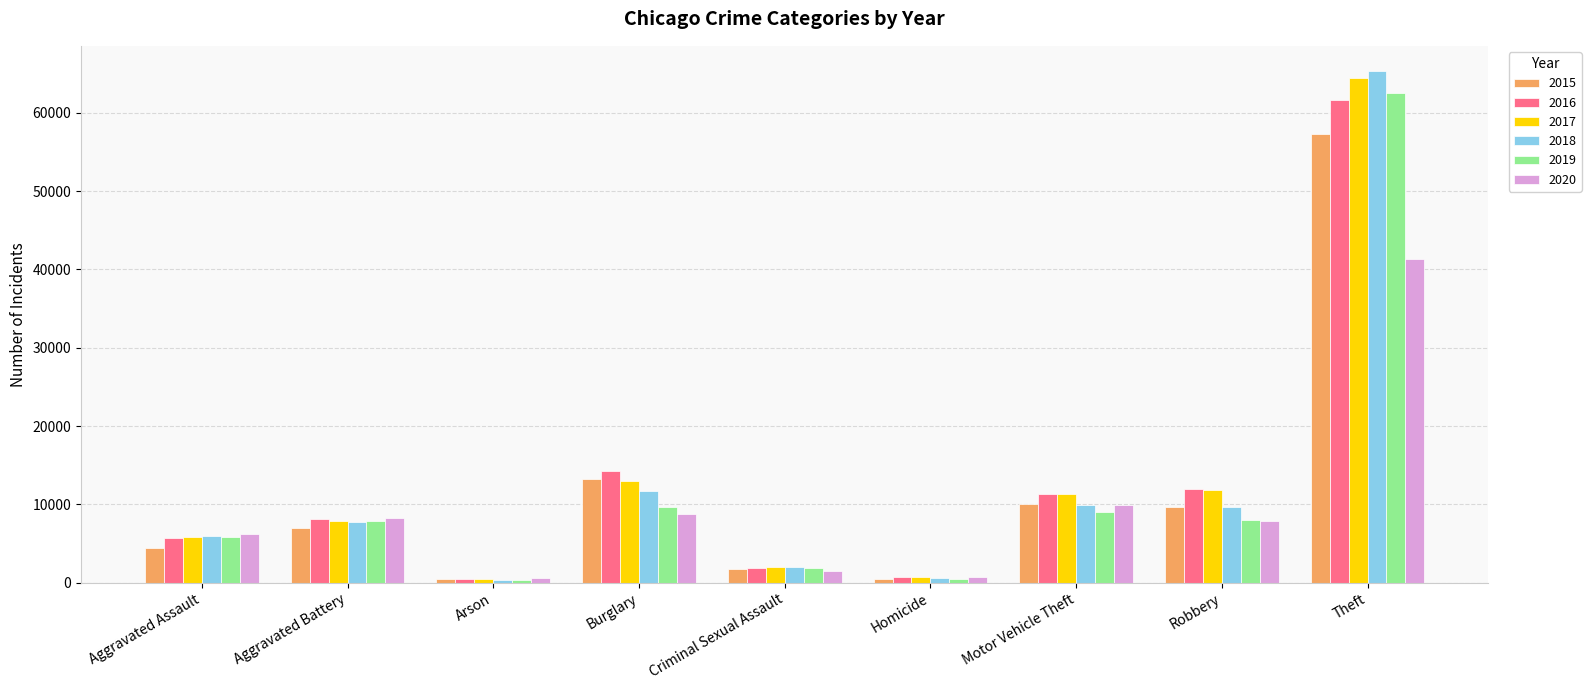

What is the difference between the highest and lowest values at Theft?

23945